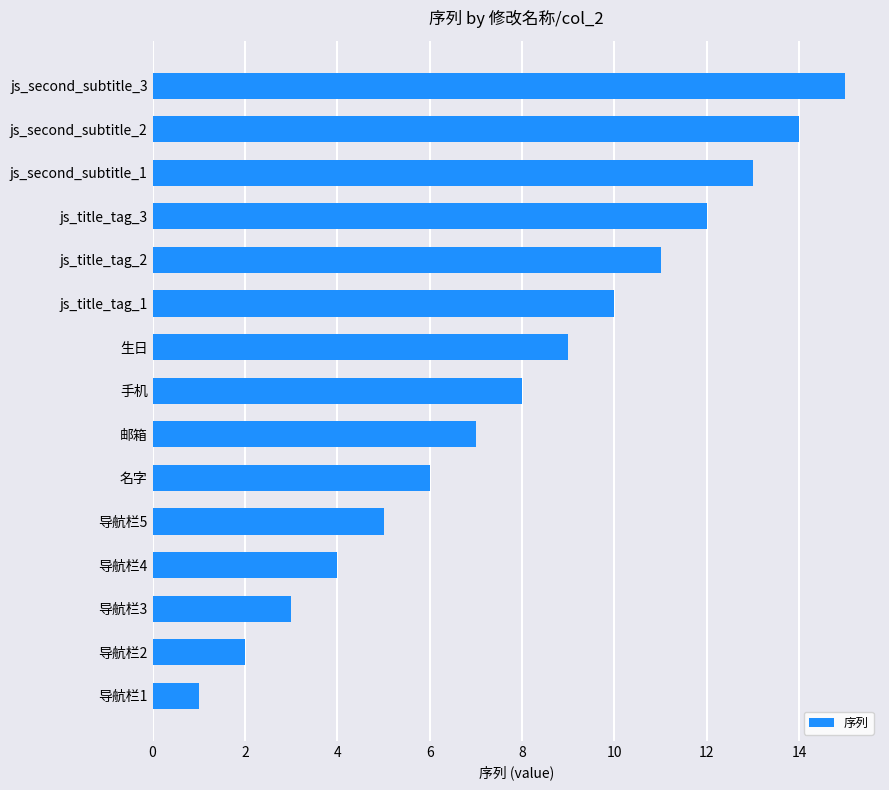

The value at js_title_tag_3 is 6. True or false?

False